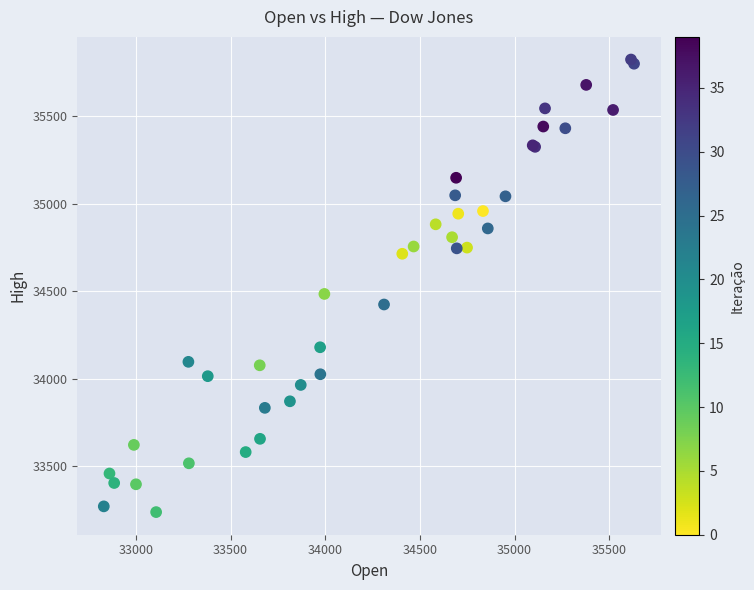

What Y value in the scatter plot is closest to 34530?

34483.9